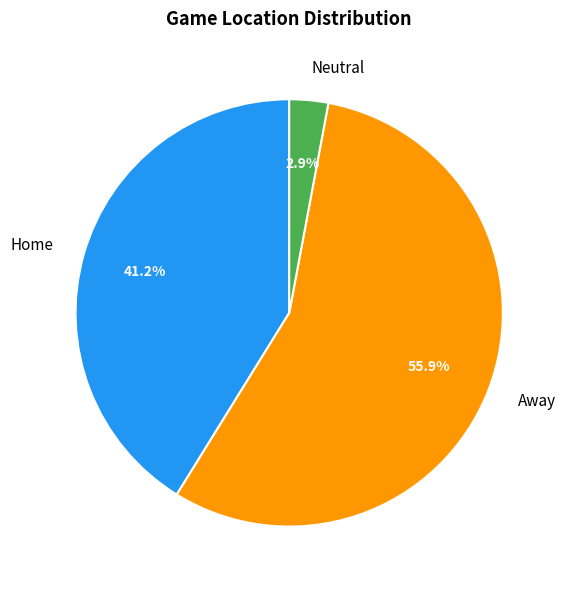

Is it true that Home is 48% of the pie?

False